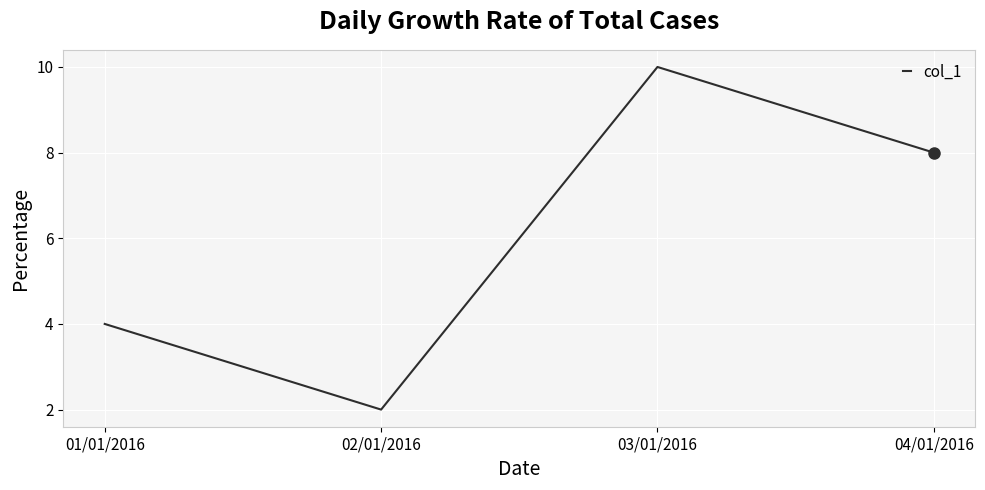

At which label does the data first exceed 8?

03/01/2016